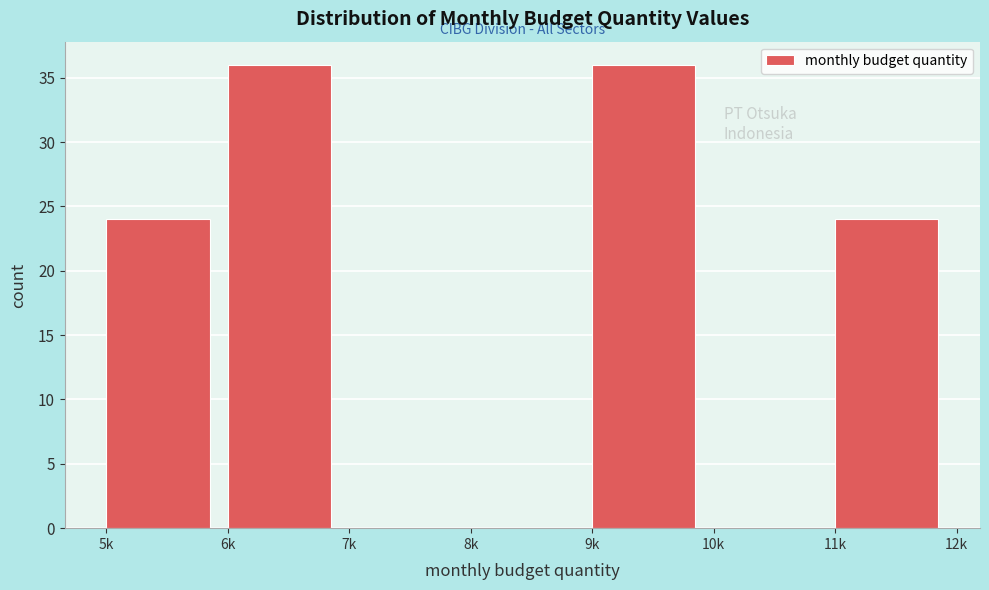

Reading right to left, transcribe all the data shown in this chart.

11k=24	10k=0	9k=36	8k=0	7k=0	6k=36	5k=24